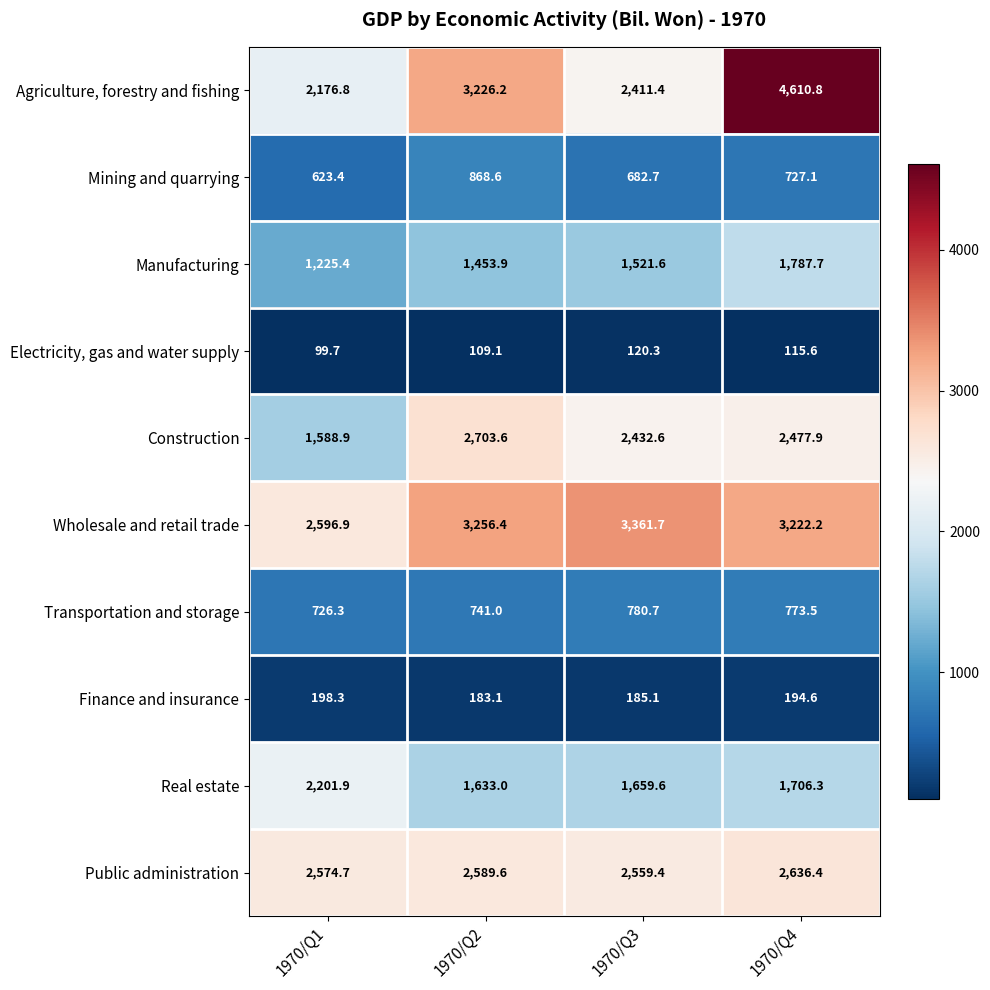

At which label is Mining and quarrying closest to 746?

1970/Q4